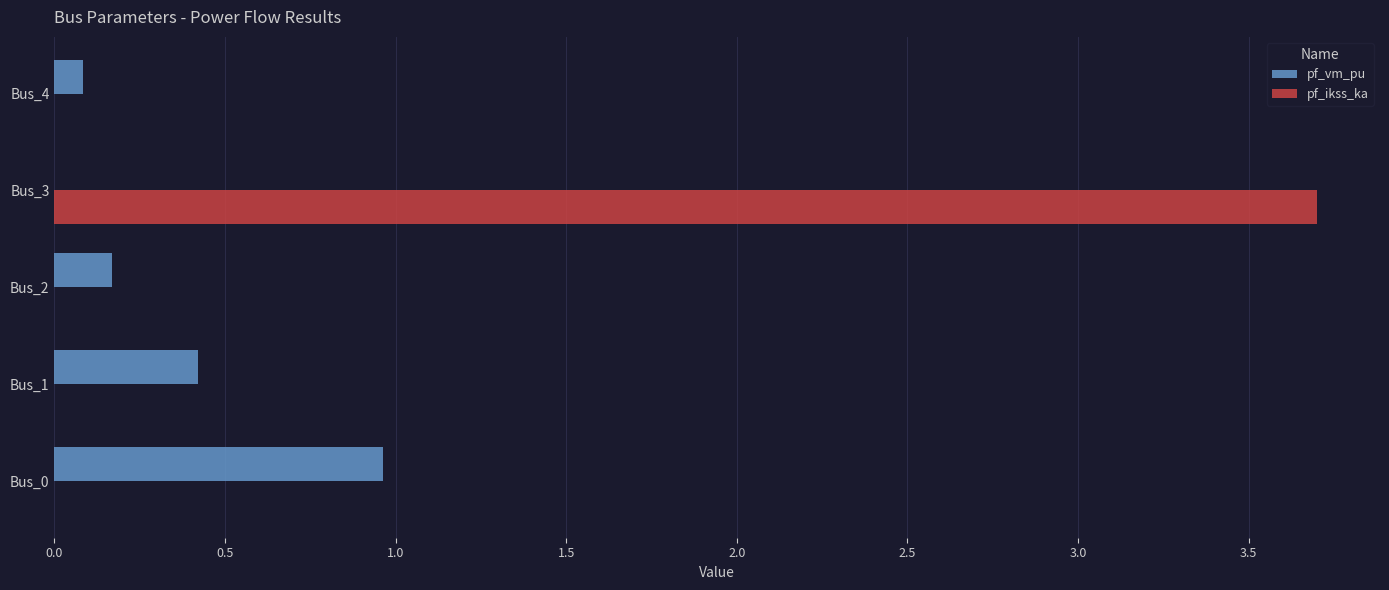

At which category is the sum across all series the highest?

Bus_3